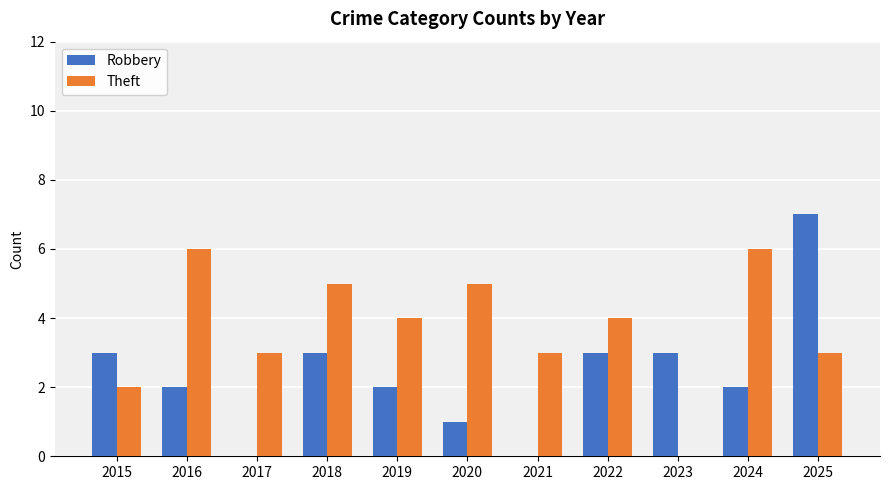

At which category does the chart reach its peak across all series?

2025